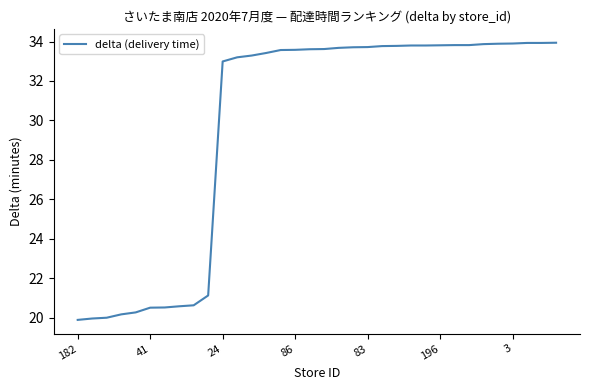

What is the minimum value shown in the chart?

19.9